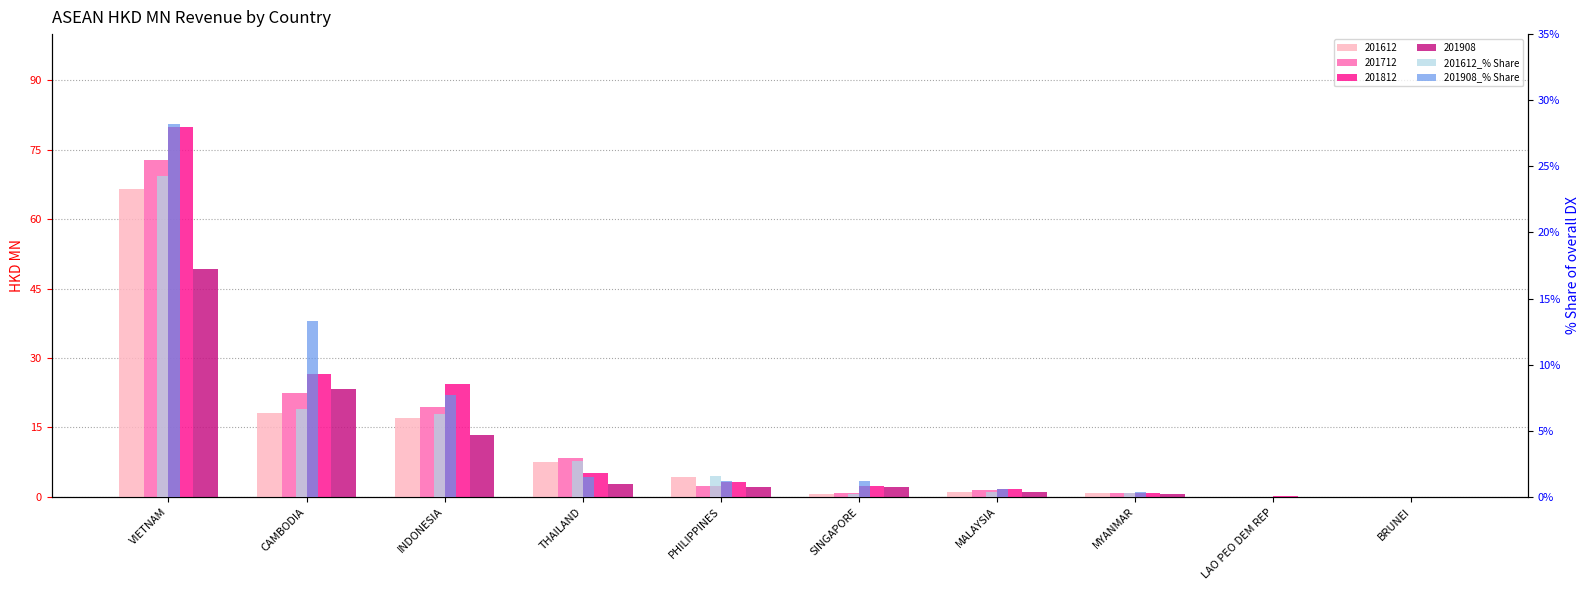

What is the difference between the maximum and minimum values in the 201612_% Share series?

24.2